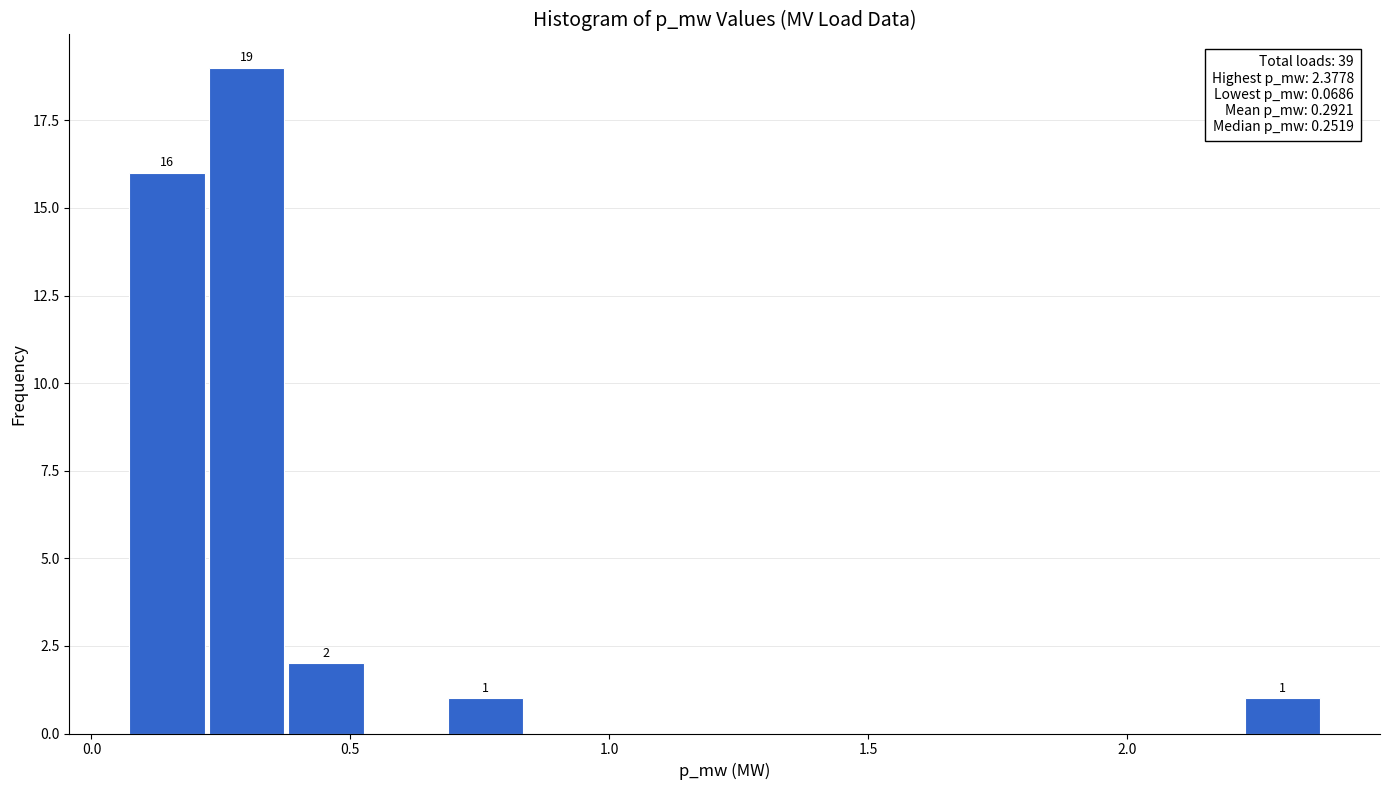

Read against the x-axis, roughly where is the centre of the tallest bar?

0.30